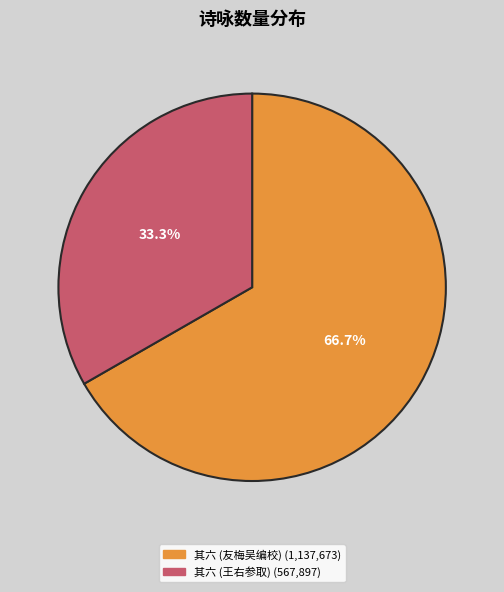

Is there any slice that represents more than half of the pie?

Yes